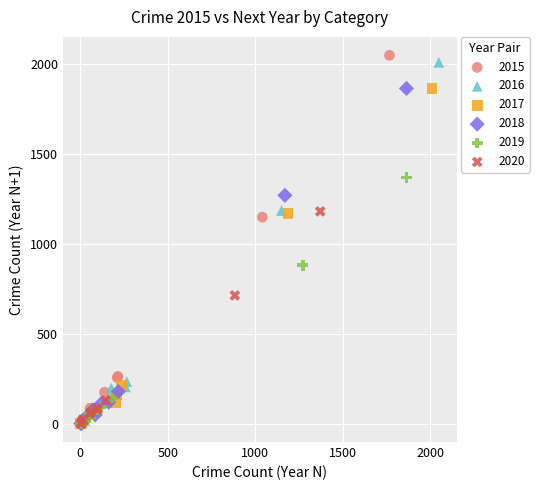

Which series has the largest Y range (max minus min)?

2015